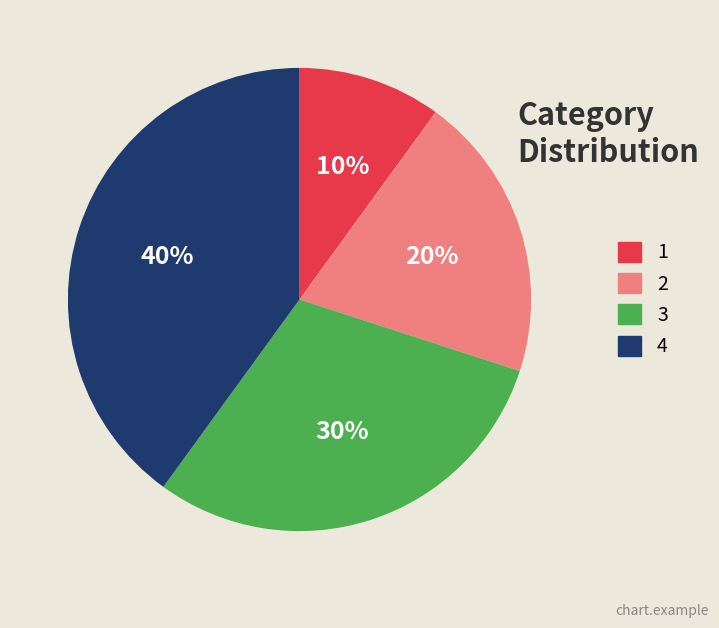

Rank the categories by value from highest to lowest.

4, 3, 2, 1